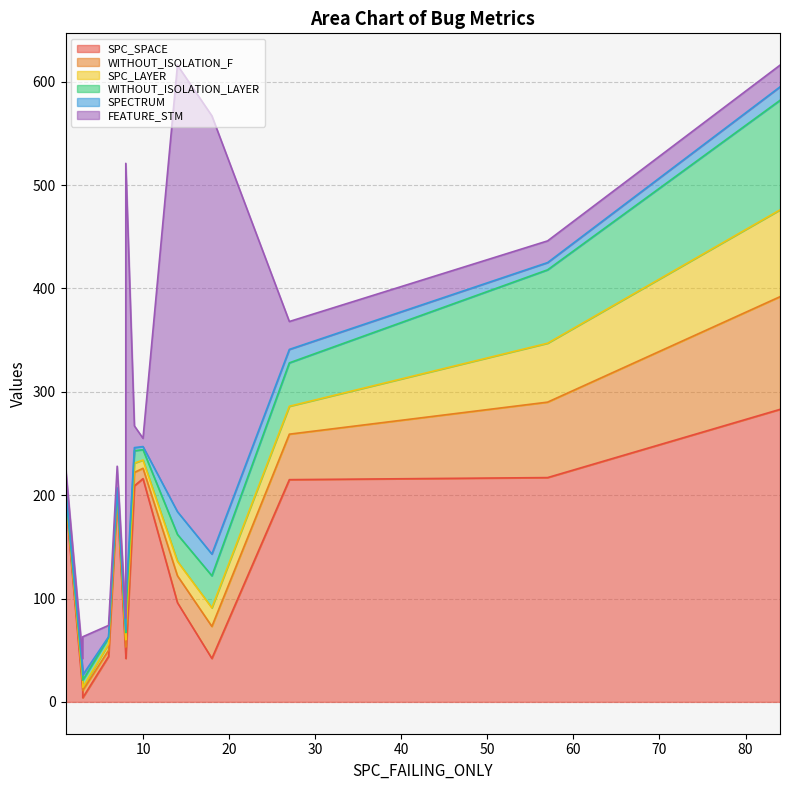

How many lines are shown in the chart?

6